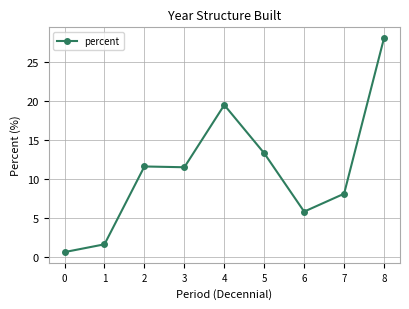

What is the difference between the maximum and second lowest values?

26.5